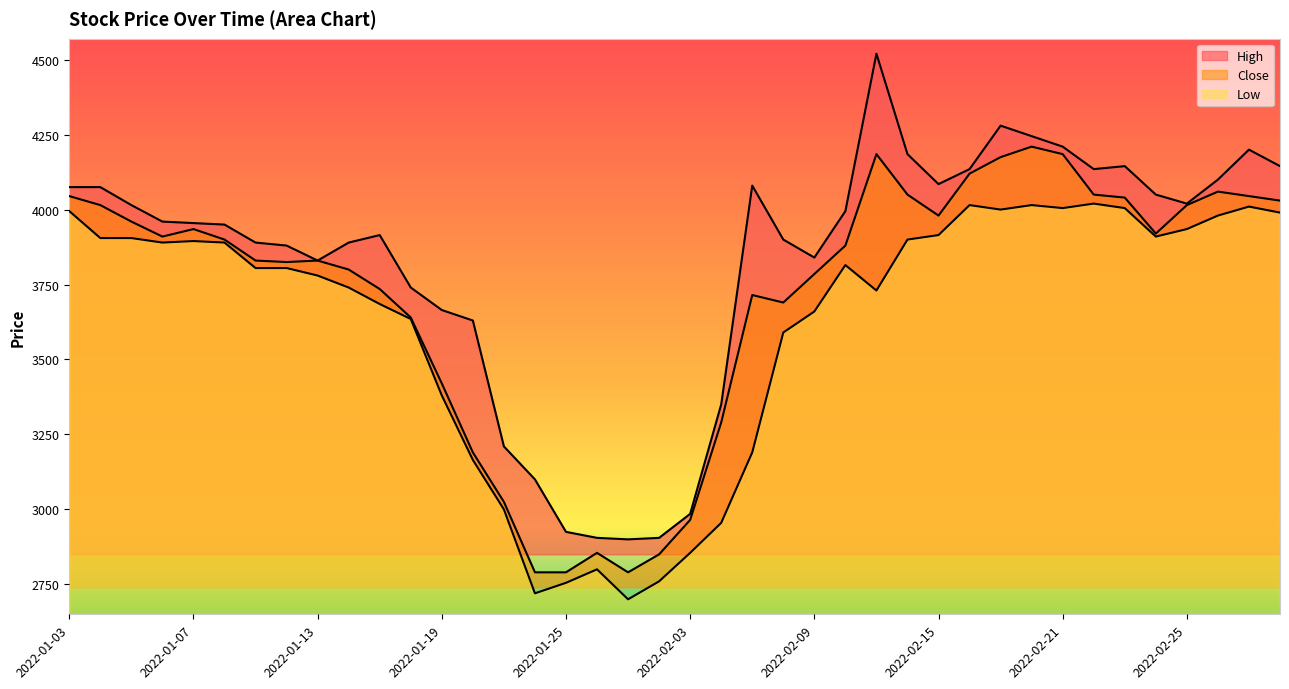

What is the difference between the High values at 32 and 2022-01-13?

195